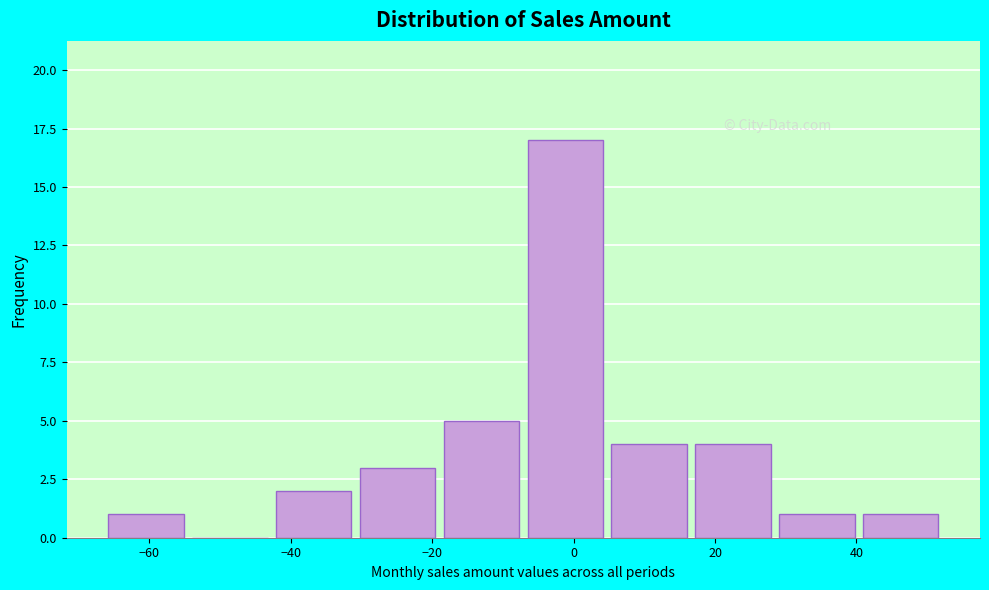

Reading left to right, transcribe this chart: for each bar, give the range it covers on the x-axis and its height. Neither the bar edges nor the heights are printed on the chart, so give them approximately, as read against the axes.

-66 to -54: 1
-54 to -42: 0
-42 to -30: 2
-30 to -18: 3
-18 to -6: 5
-6 to 6: 17
6 to 18: 4
18 to 30: 4
30 to 40: 1
40 to 52: 1